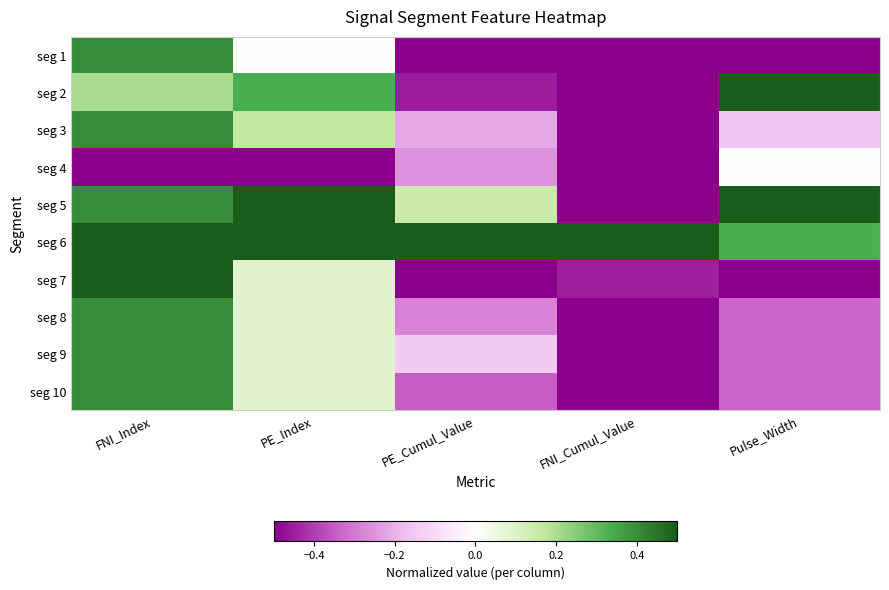

Which series has the widest spread of values?

seg 2